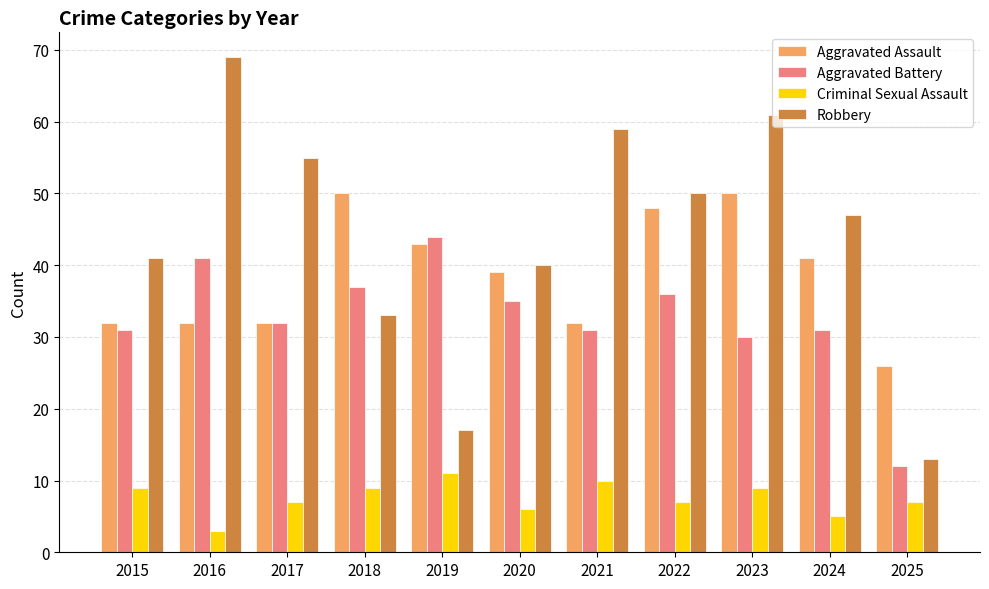

What is the difference between the maximum and second lowest values in the Aggravated Assault series?

18